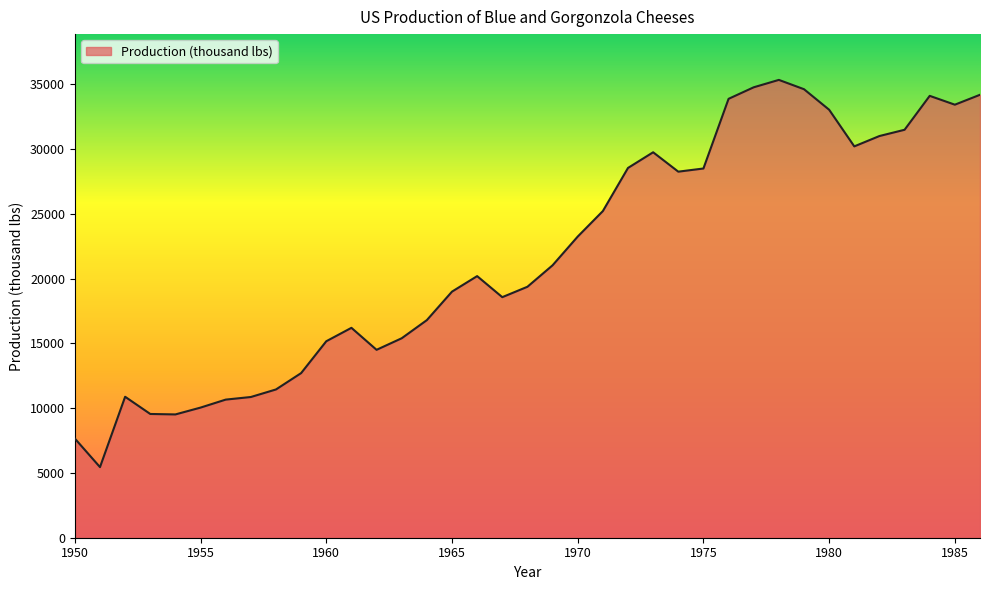

How many lines are shown in the chart?

1